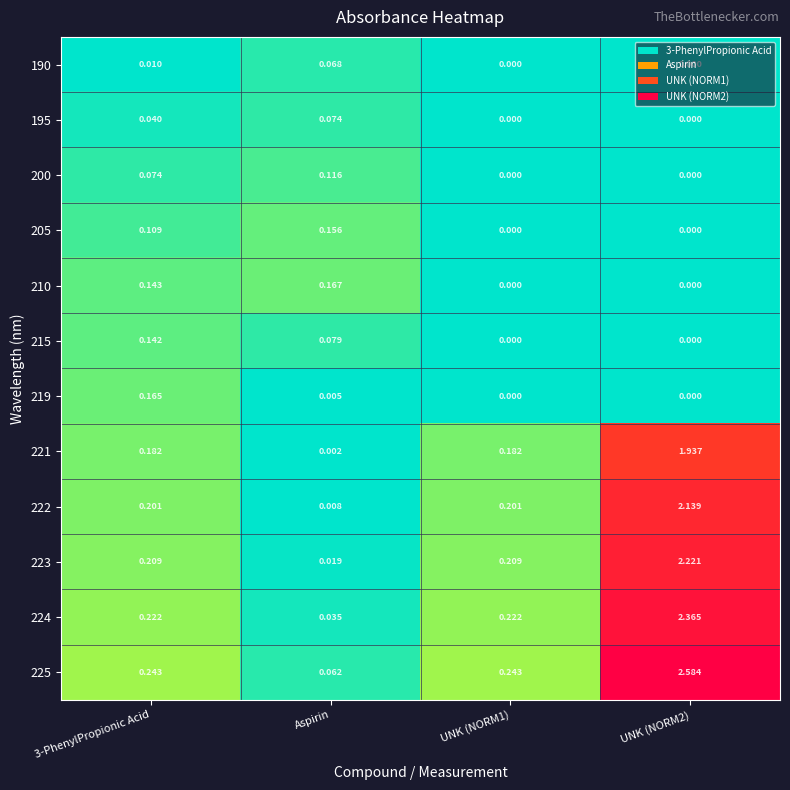

Is the value of 190 at UNK (NORM1) greater than the value of 222 at 3-PhenylPropionic Acid?

No